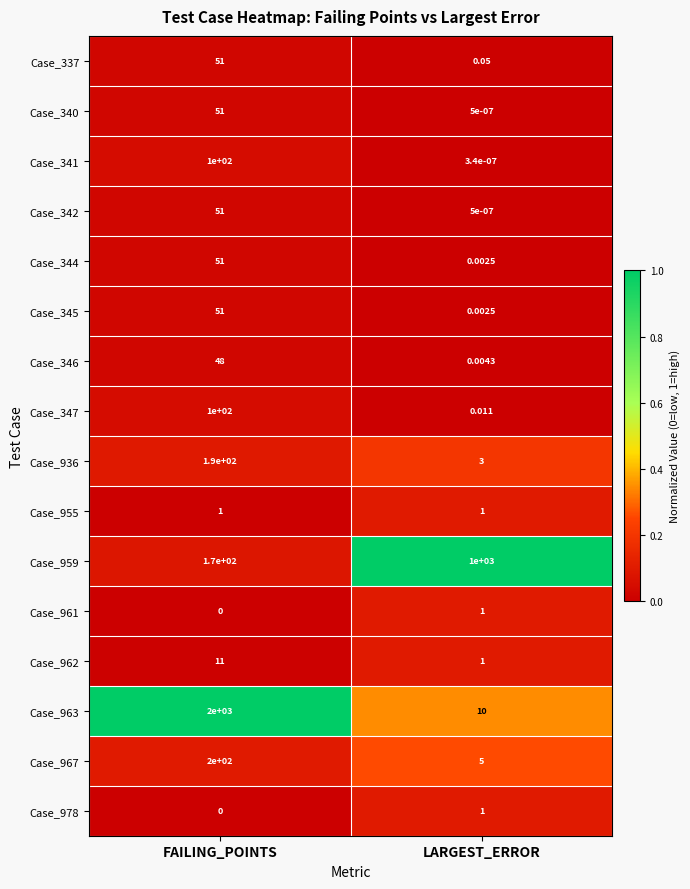

Which label corresponds to the smallest value in the chart?

FAILING_POINTS